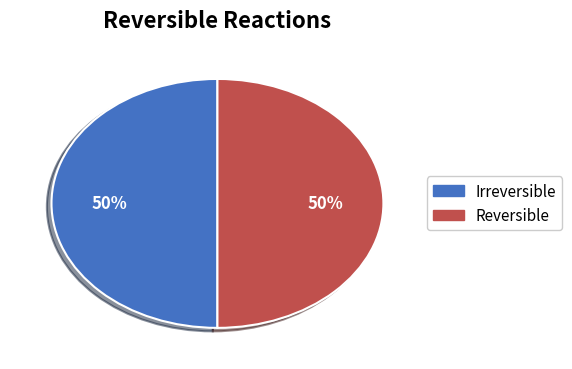

To the nearest percent, what is the average slice percentage?

50%